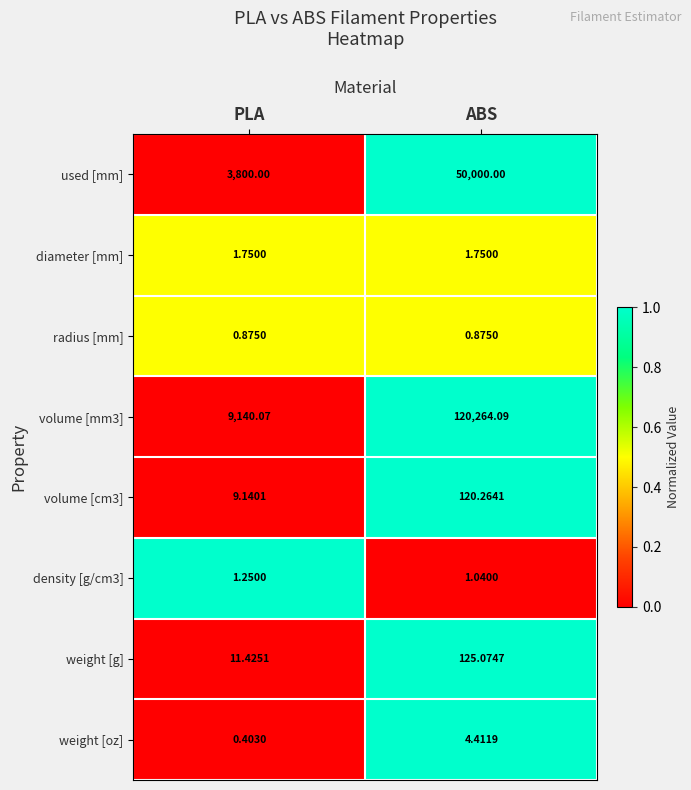

Where is weight [oz] nearest to the value 2?

PLA